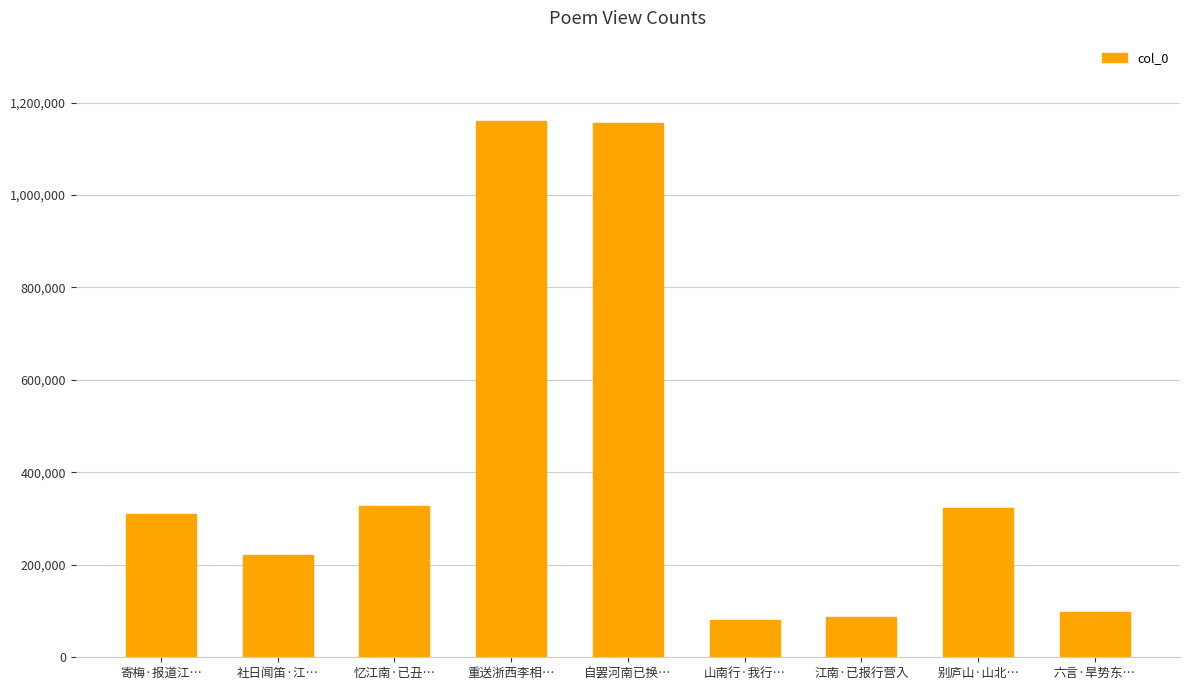

The chart shows a value of 484498 at 寄梅·报道江…. True or false?

False